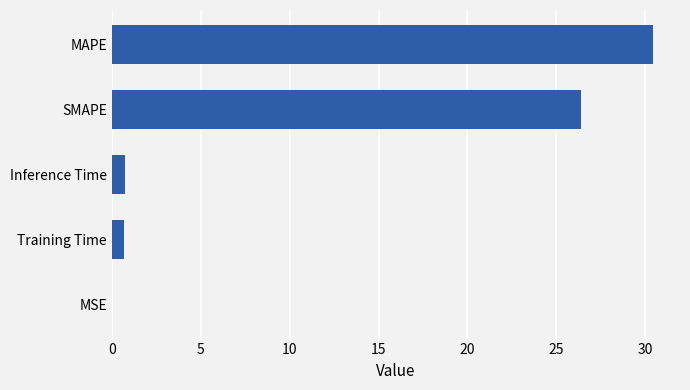

What is the greatest value displayed?

30.4